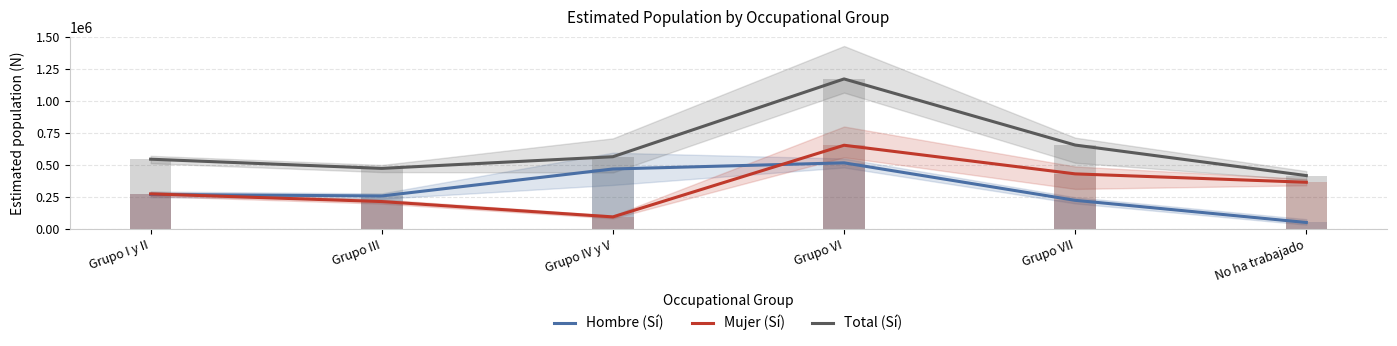

Reading left to right, what are all the values shown in this chart?

Hombre (Sí): Grupo I y II=271138	Grupo III=259200	Grupo IV y V=470049	Grupo VI=518011	Grupo VII=225149	No ha trabajado=52078
Mujer (Sí): Grupo I y II=275280	Grupo III=215511	Grupo IV y V=95697	Grupo VI=655395	Grupo VII=431771	No ha trabajado=366302
Total (Sí): Grupo I y II=546418	Grupo III=474711	Grupo IV y V=565746	Grupo VI=1173406	Grupo VII=656920	No ha trabajado=418379